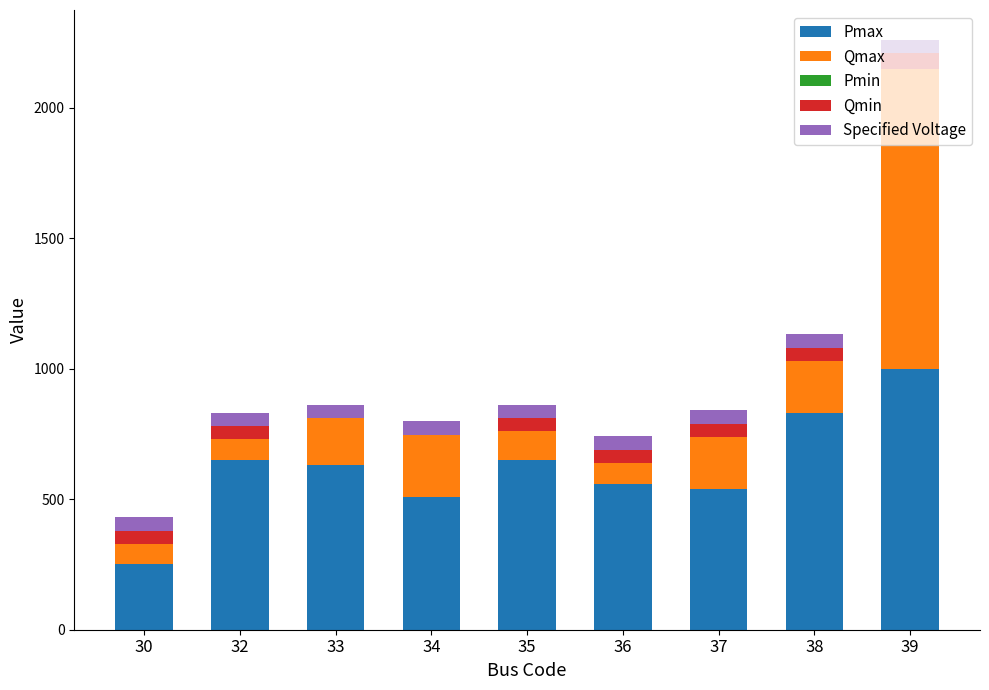

What is the sum of the Pmax values at 39 and 32?

1650.0